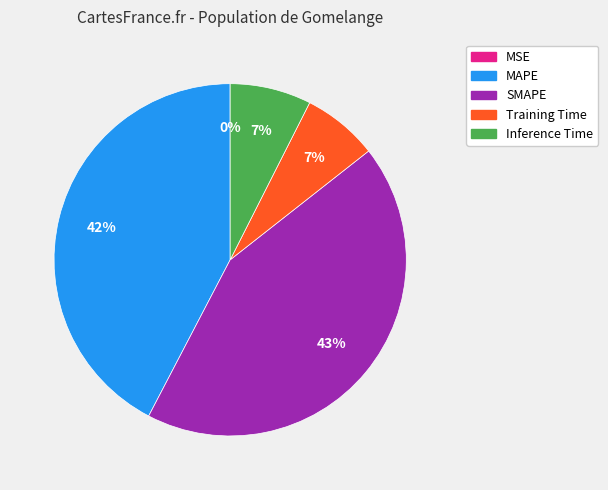

Which slice is the largest?

SMAPE